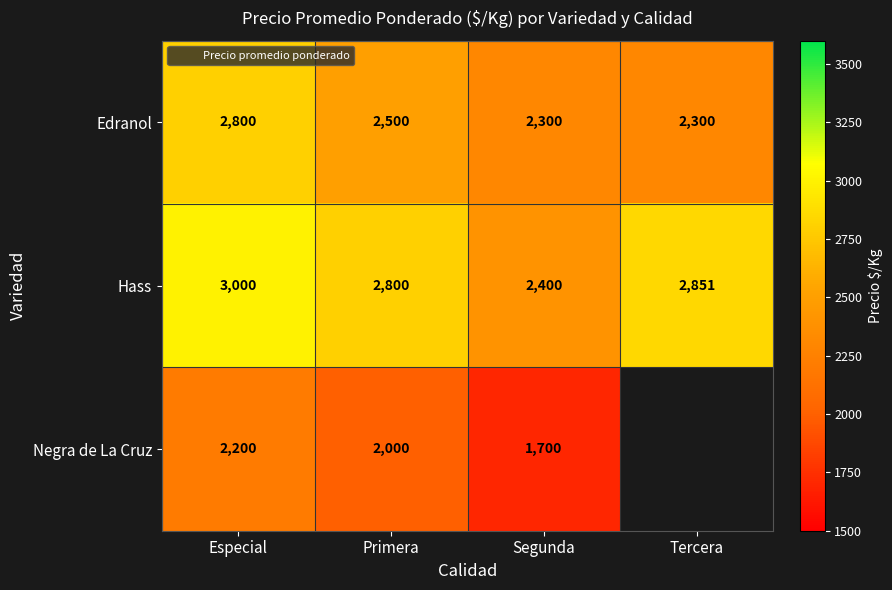

Rank the series at Primera from highest to lowest value.

Hass, Edranol, Negra de La Cruz